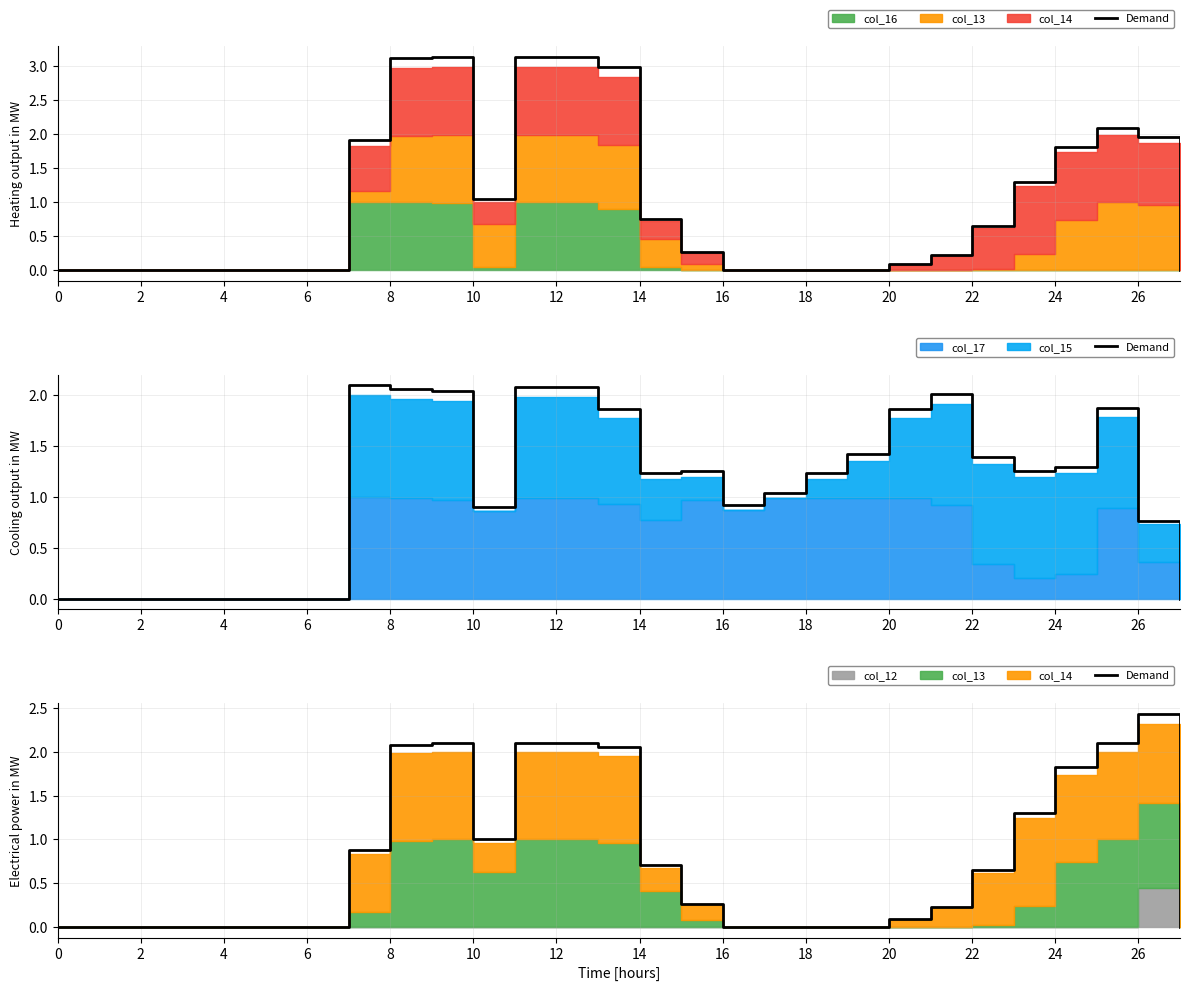

What is the difference between the maximum and second lowest values?

2.4